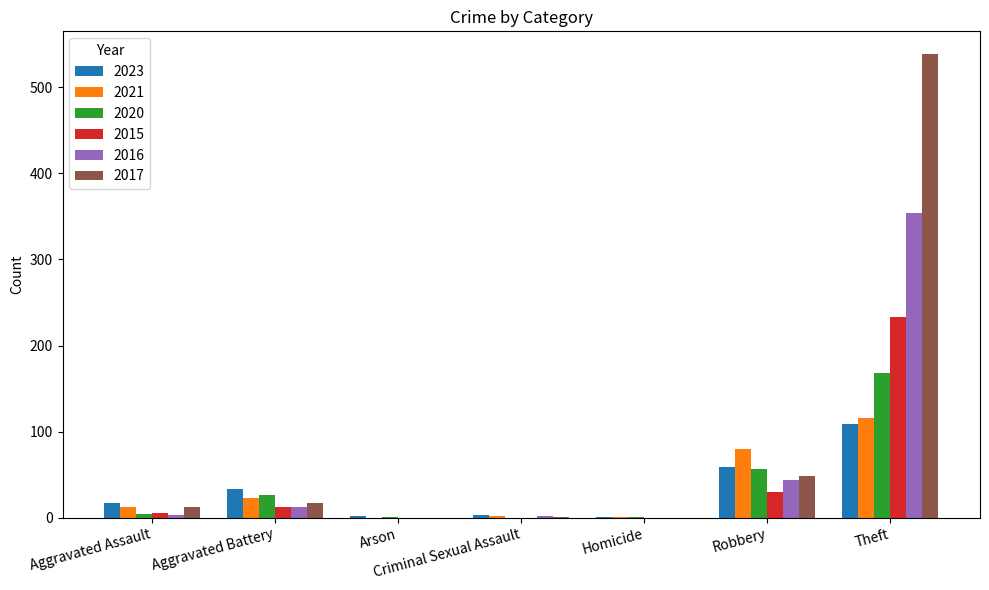

What is the sum of all 2015 values?

282